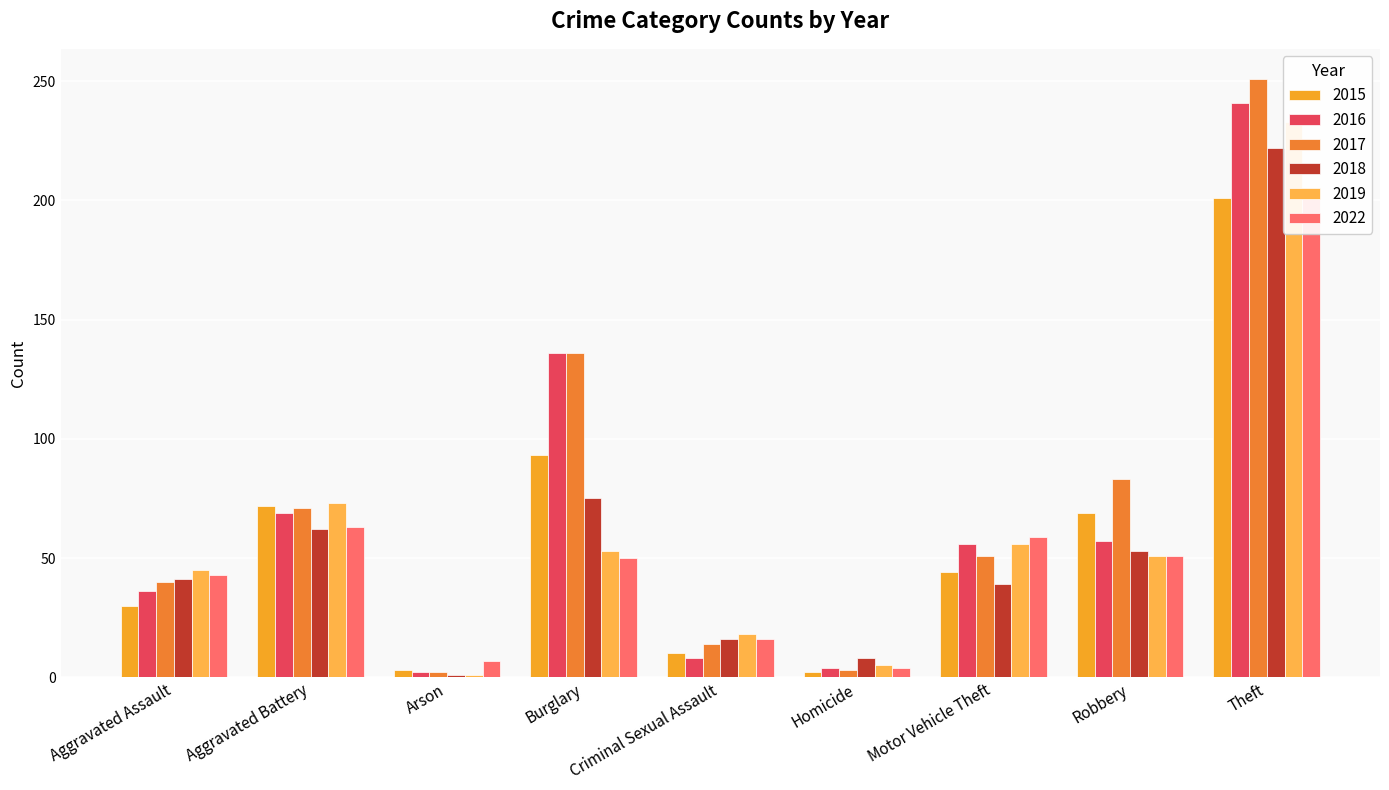

What is the difference between the second highest and second lowest values in the 2018 series?

67